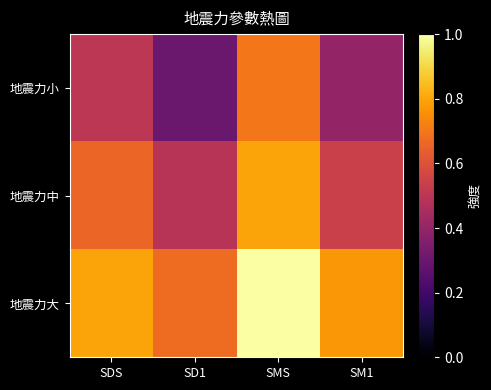

At how many categories does at least one series exceed 0?

4